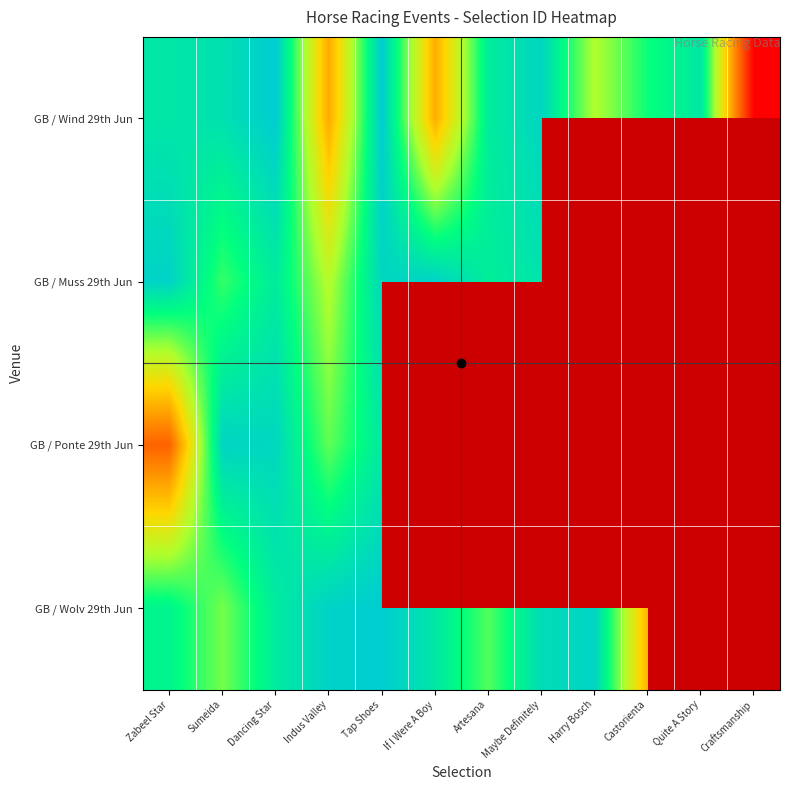

How many categories are shown in the chart?

12